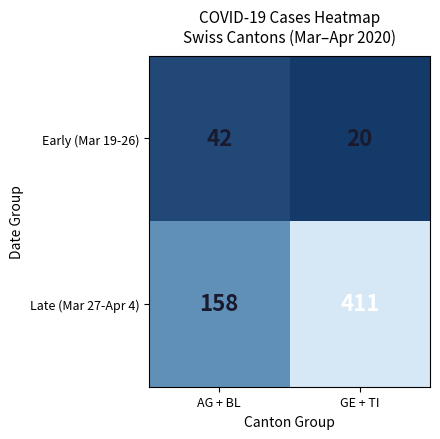

Reading left to right, transcribe all the data shown in this chart.

Early (Mar 19-26): AG + BL=42	GE + TI=20
Late (Mar 27-Apr 4): AG + BL=158	GE + TI=411